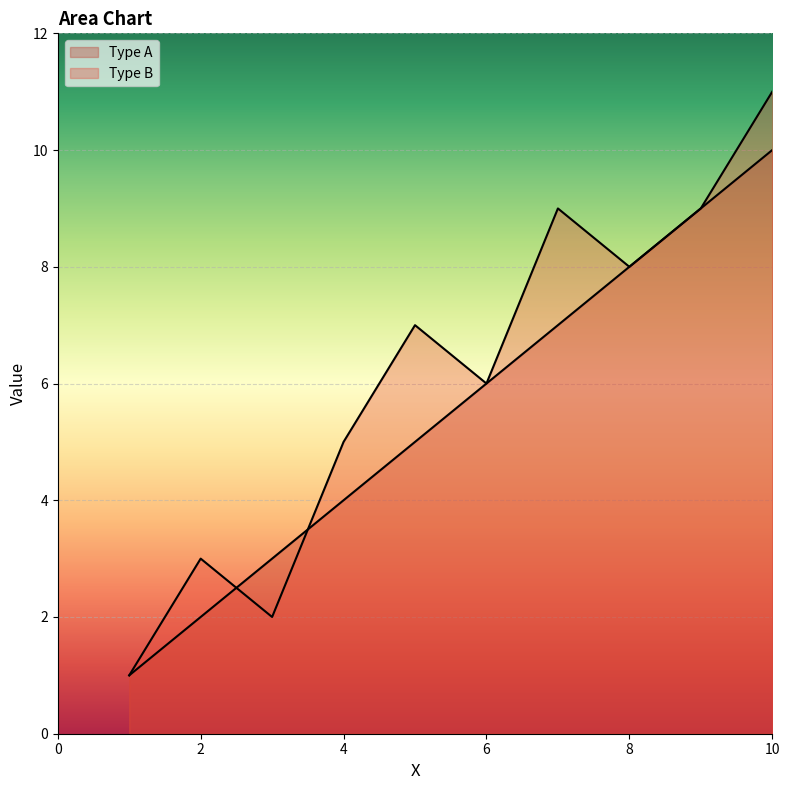

Where is Type B nearest to the value 6?

6